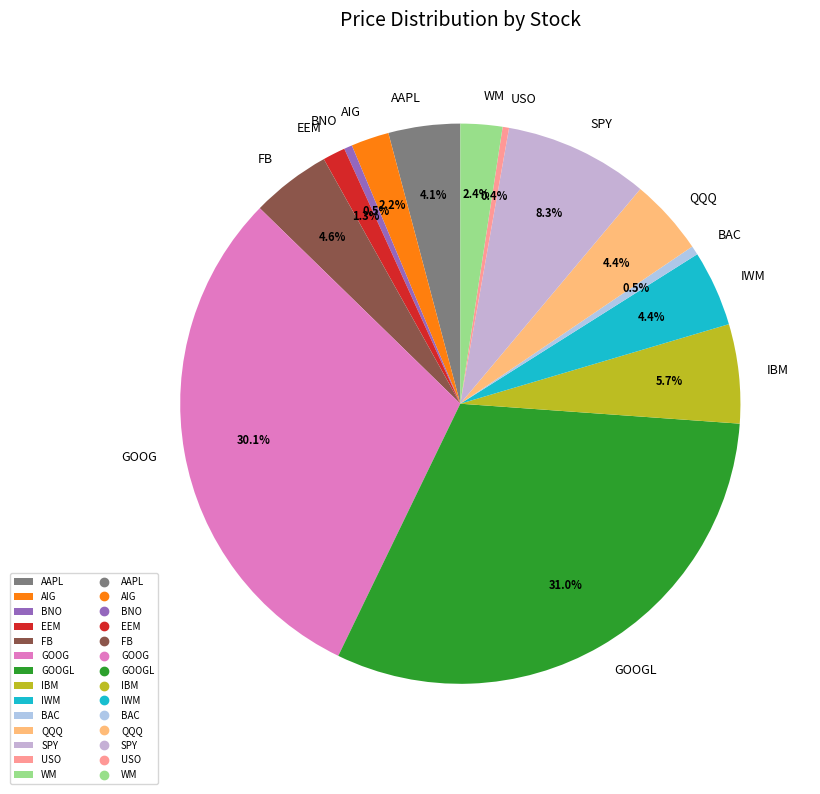

What is the ratio of the value at GOOG to the value at AIG?

13.7